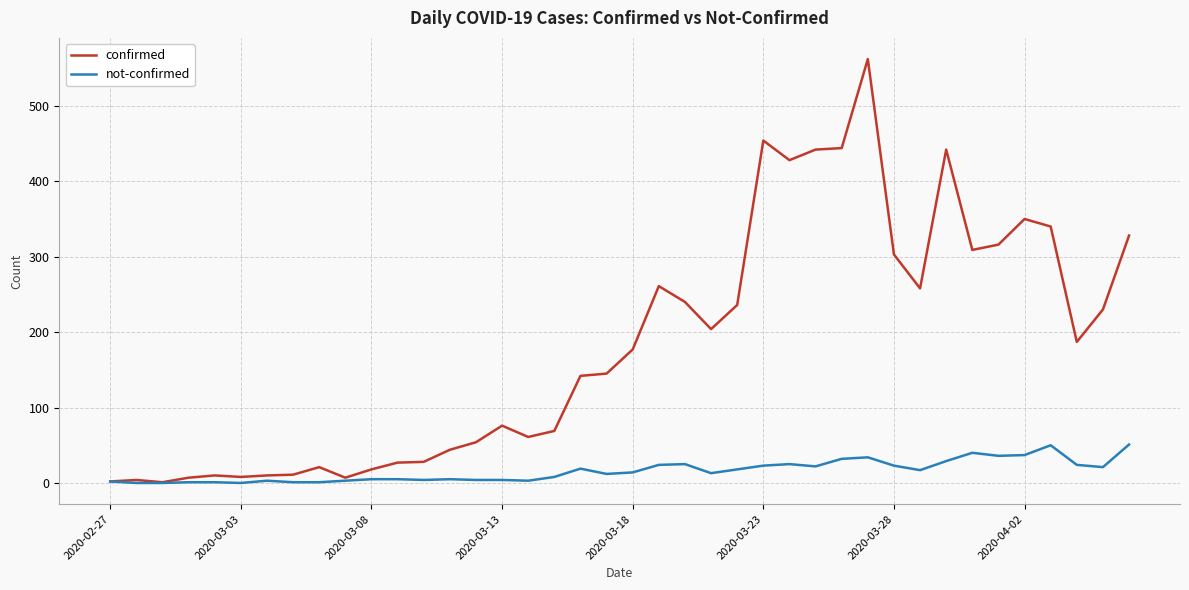

Which series has the largest range (max minus min)?

confirmed